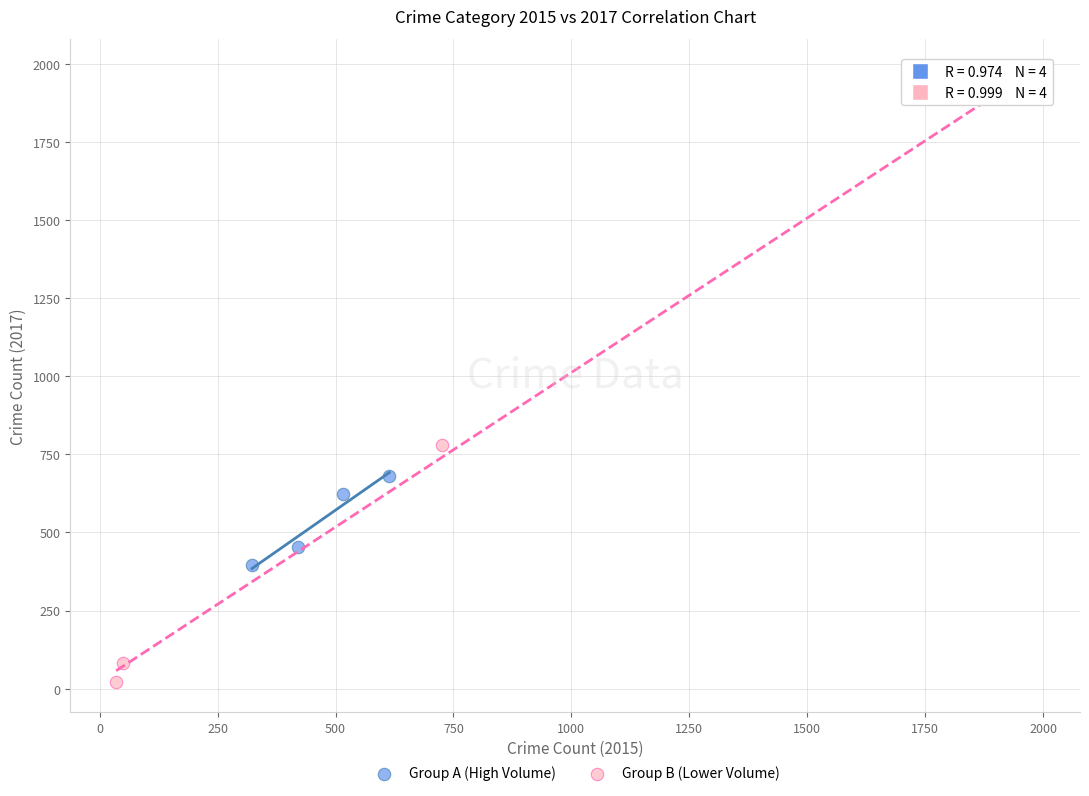

Which series contains the highest Y value?

Group B (Lower Volume)